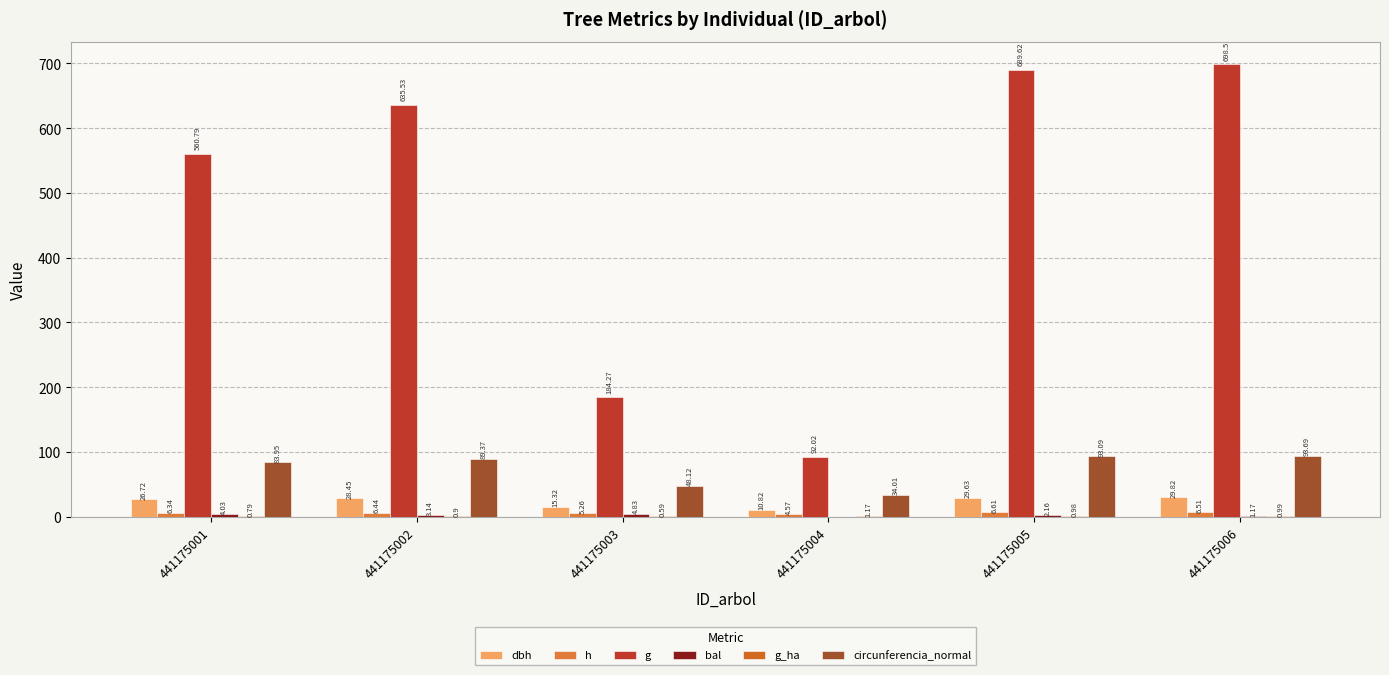

What is the difference between the maximum and minimum values in the g_ha series?

0.6